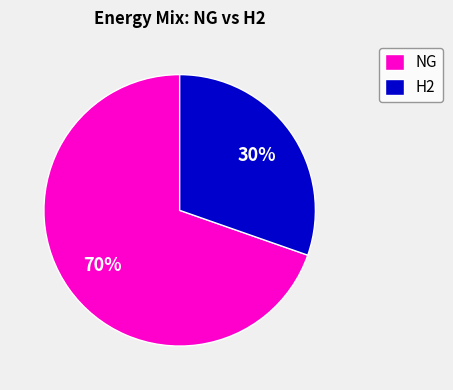

What is the ratio of the value at H2 to the value at NG?

0.4